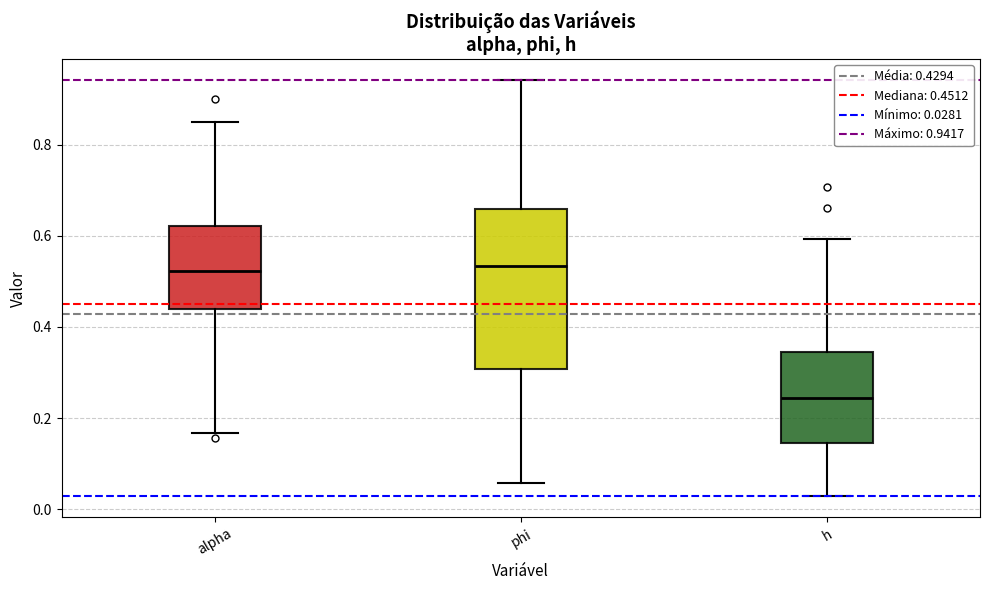

Which box has the lowest median line?

h